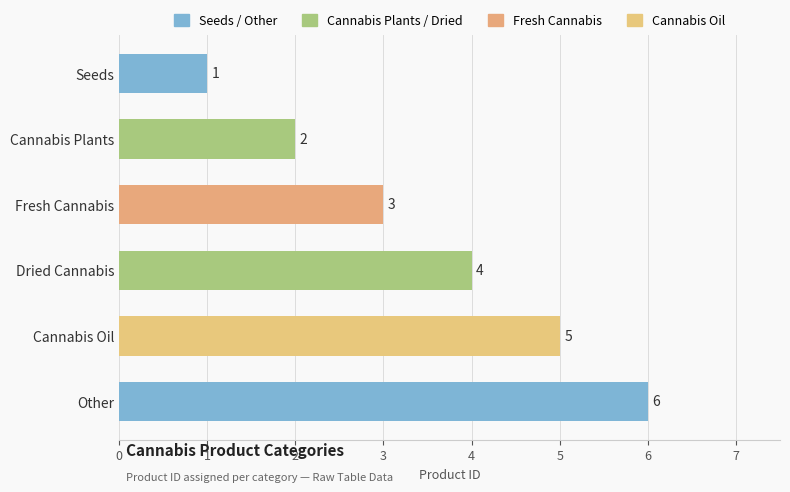

What is the label of the 1st bar from the bottom?

Other